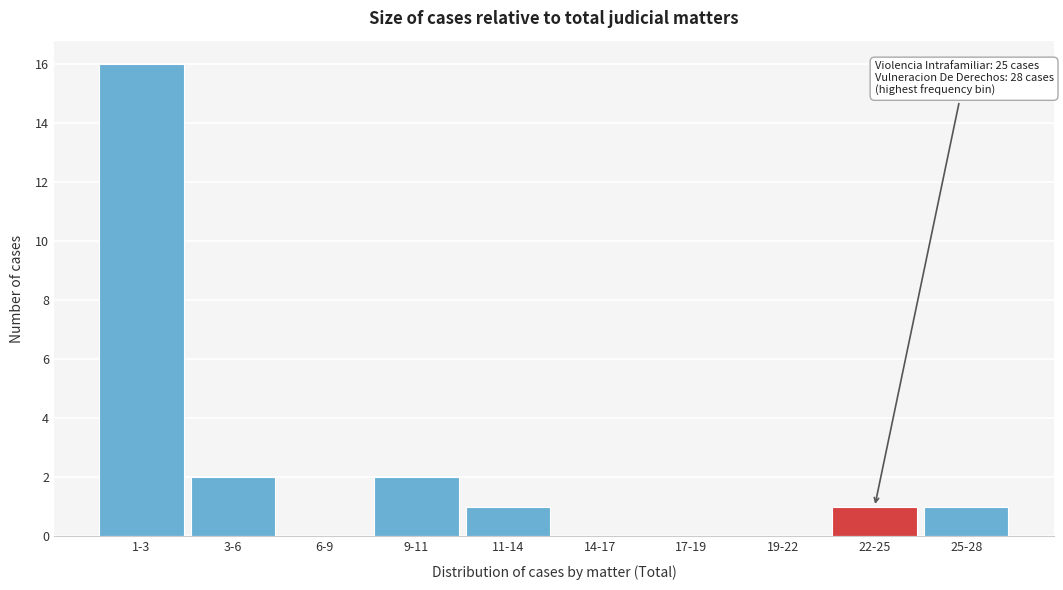

Reading left to right, what are all the values shown in this chart?

1-3=16	3-6=2	6-9=0	9-11=2	11-14=1	14-17=0	17-19=0	19-22=0	22-25=1	25-28=1